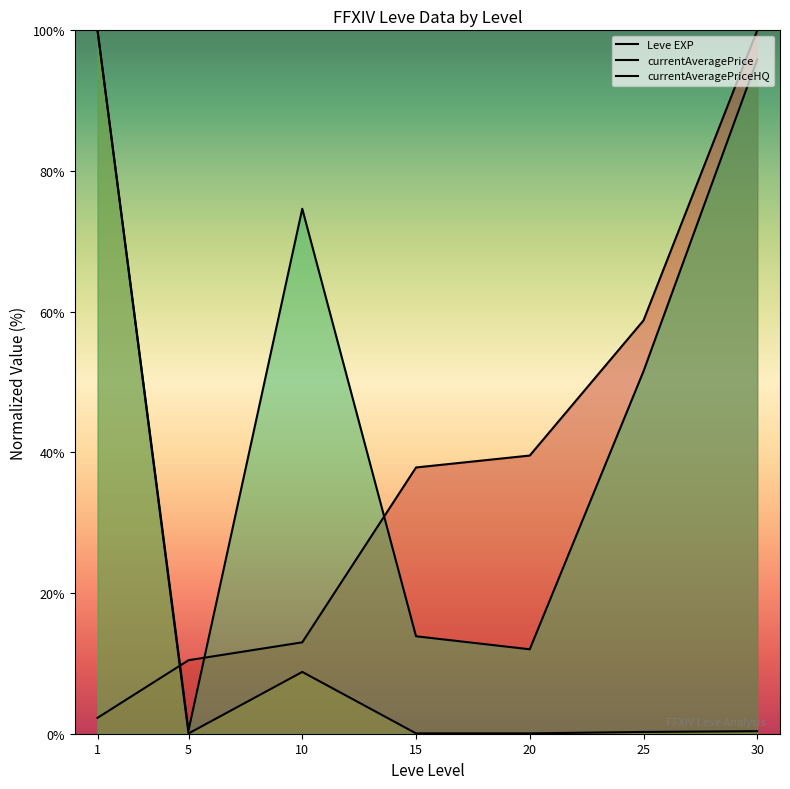

How many categories are shown in the chart?

7